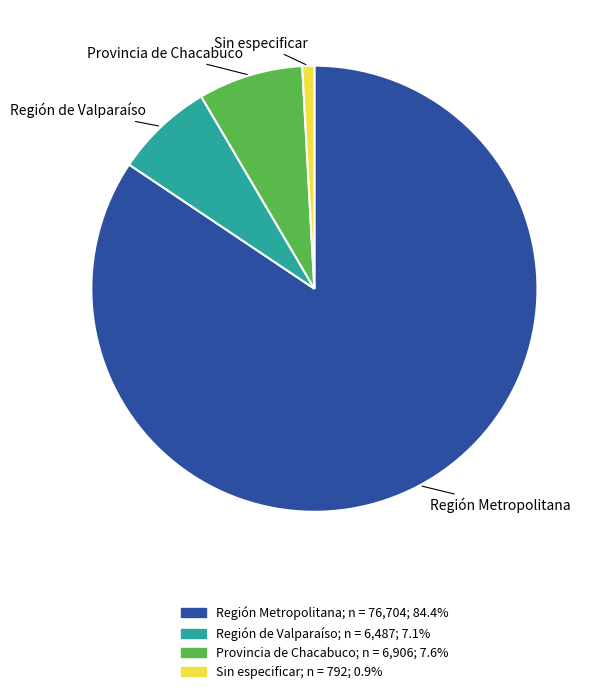

How many slices are in this pie chart?

4